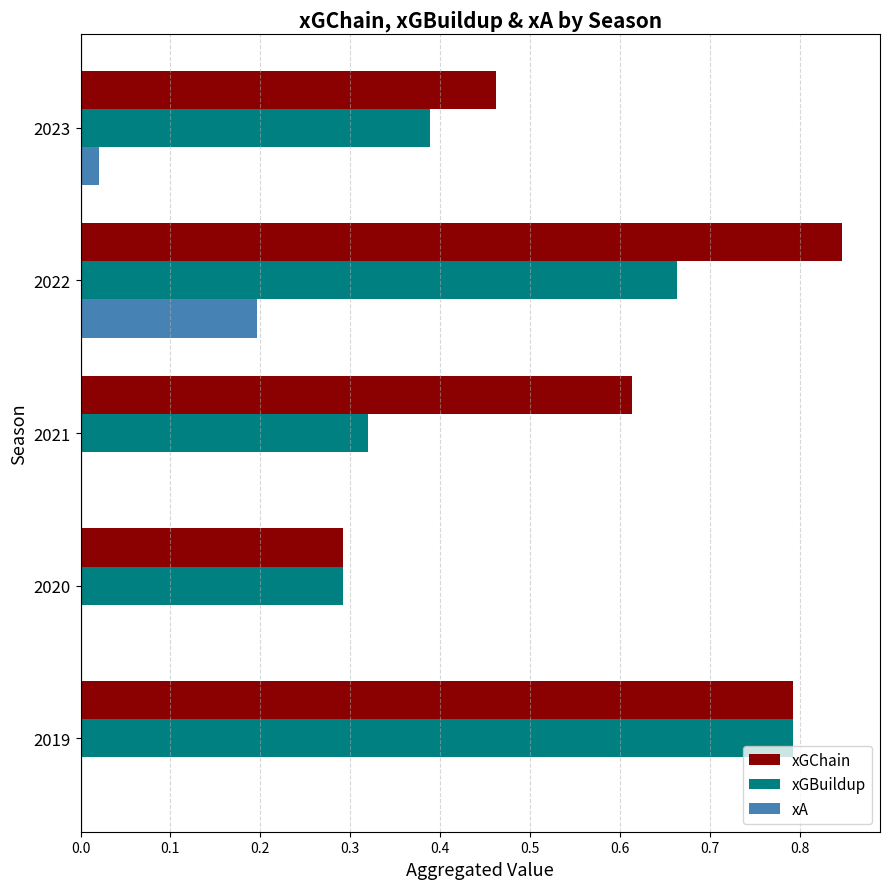

Which series has the largest total across all categories?

xGChain